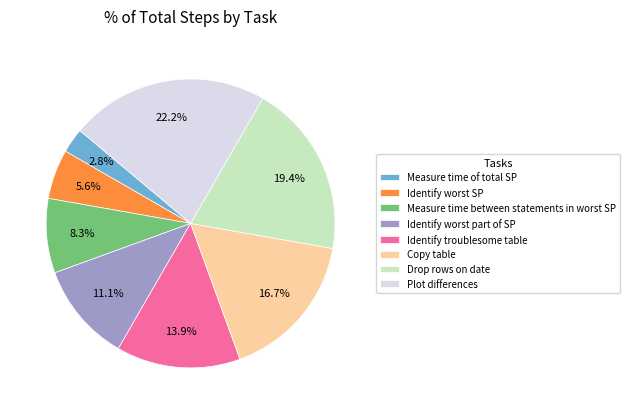

To the nearest percent, what is the difference between the largest and smallest slice percentages?

19%